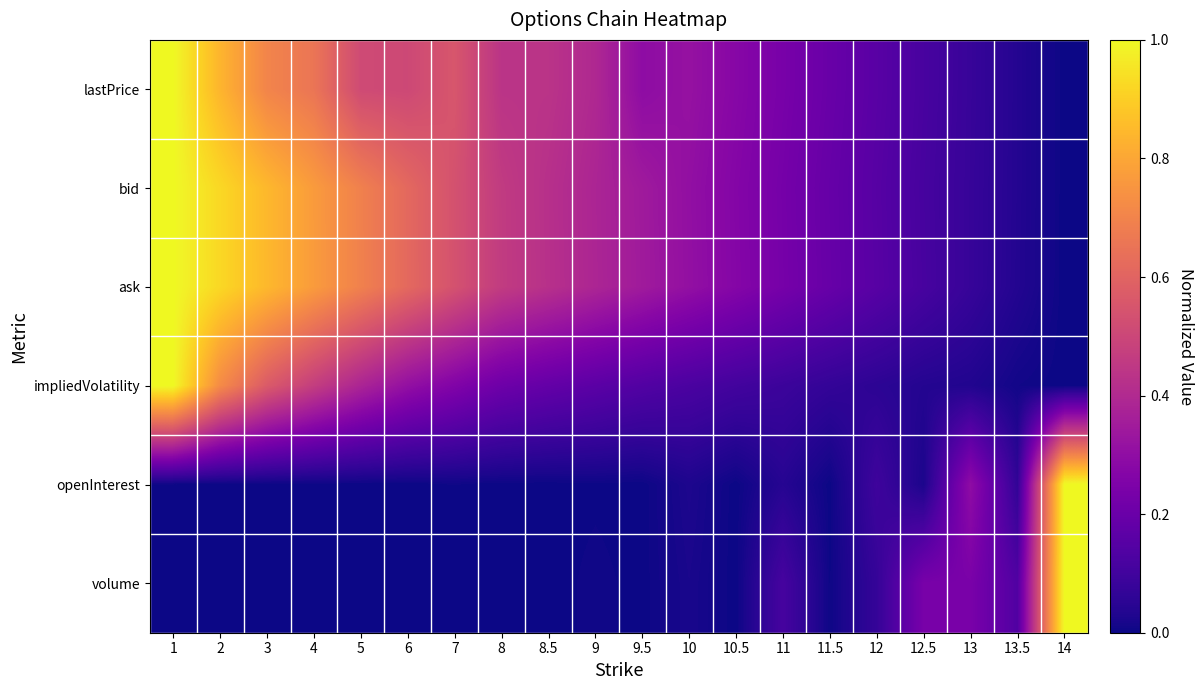

List the series in order of their peak value, lowest first.

lastPrice, bid, ask, impliedVolatility, openInterest, volume